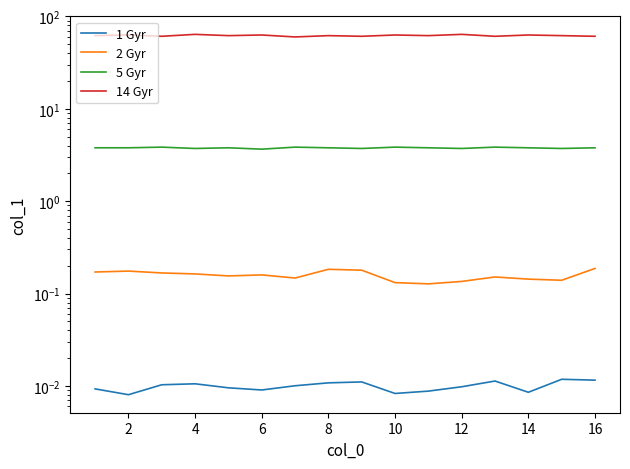

Does the chart have visible grid lines?

No